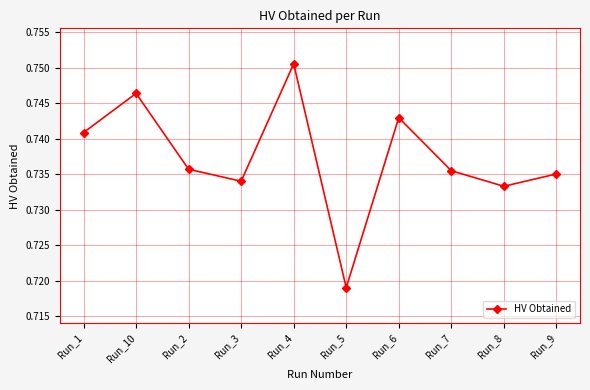

The value at Run_6 is 0.3. True or false?

False